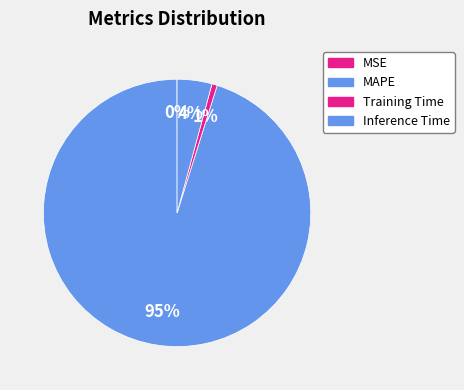

True or false: MSE accounts for 14% of the total.

False